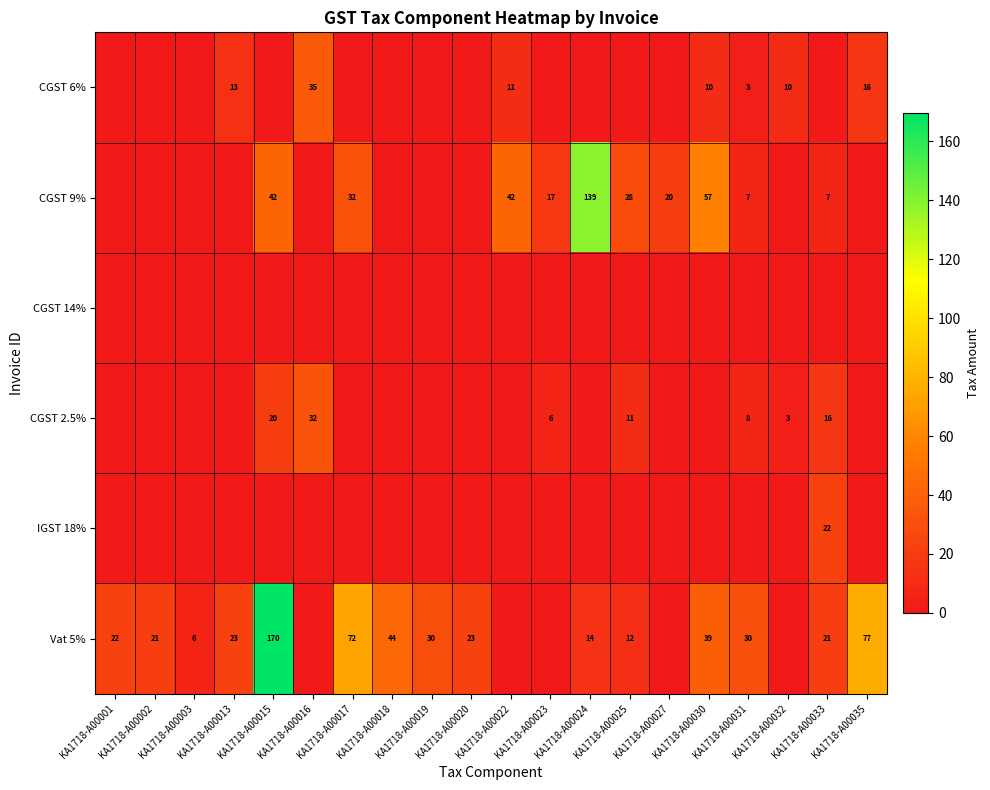

List the series in order of their peak value, lowest first.

CGST 14%, IGST 18%, CGST 2.5%, CGST 6%, CGST 9%, Vat 5%